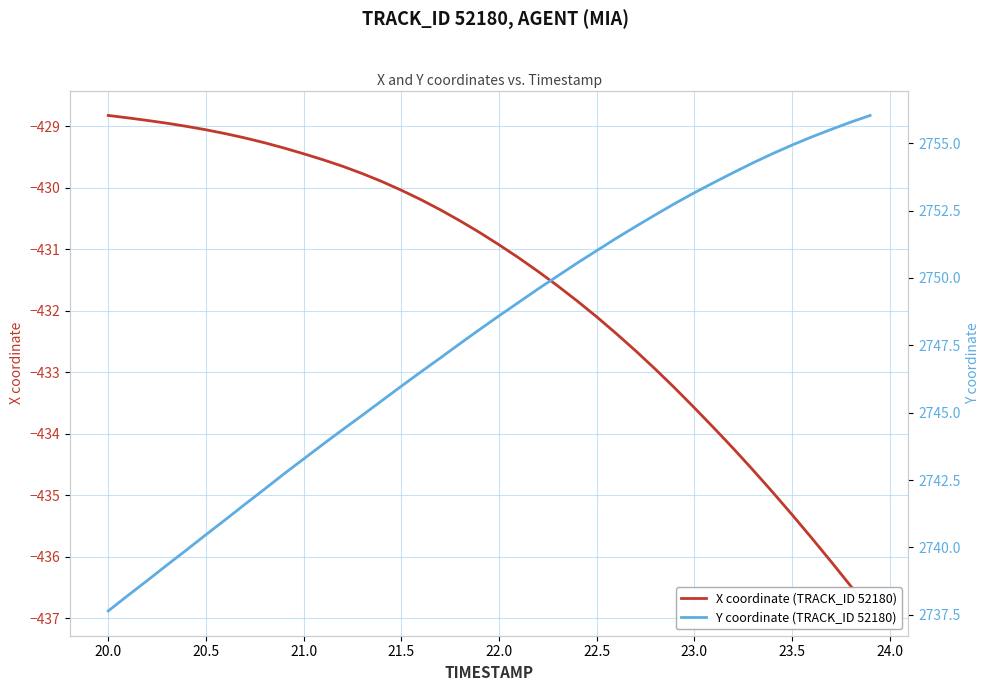

What is the minimum value for X coordinate (TRACK_ID 52180)?

-436.9